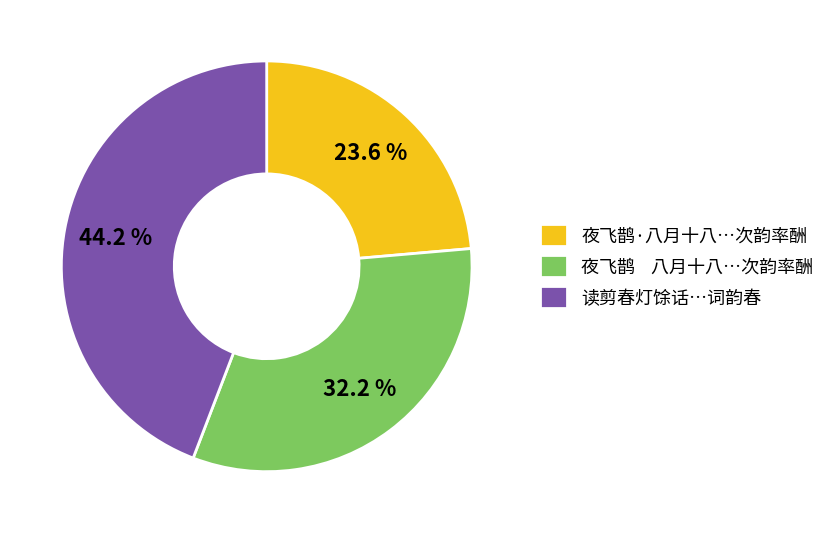

Is 读剪春灯馀话…词韵春 the majority of the pie?

No